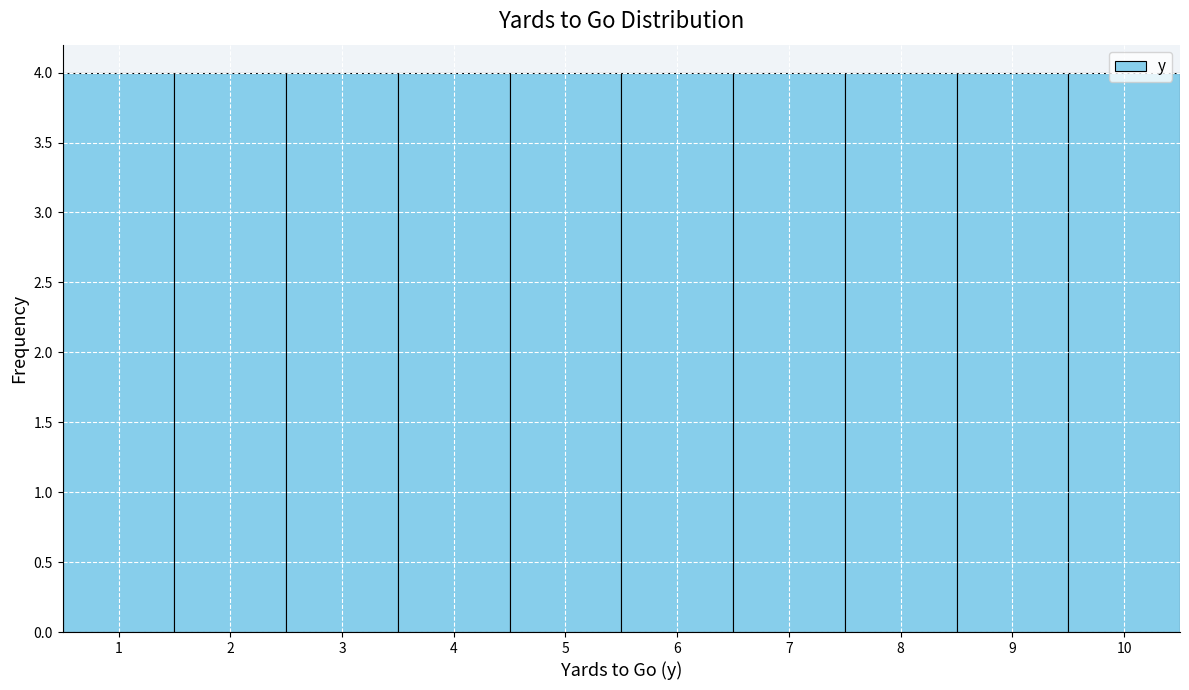

Reading left to right, transcribe this chart: for each bar, give the range it covers on the x-axis and its height. The values are not printed on the chart, so give them approximately, as read against the axis.

0.5 to 1.5: 4
1.5 to 2.5: 4
2.5 to 3.5: 4
3.5 to 4.5: 4
4.5 to 5.5: 4
5.5 to 6.5: 4
6.5 to 7.5: 4
7.5 to 8.5: 4
8.5 to 9.5: 4
9.5 to 10.5: 4